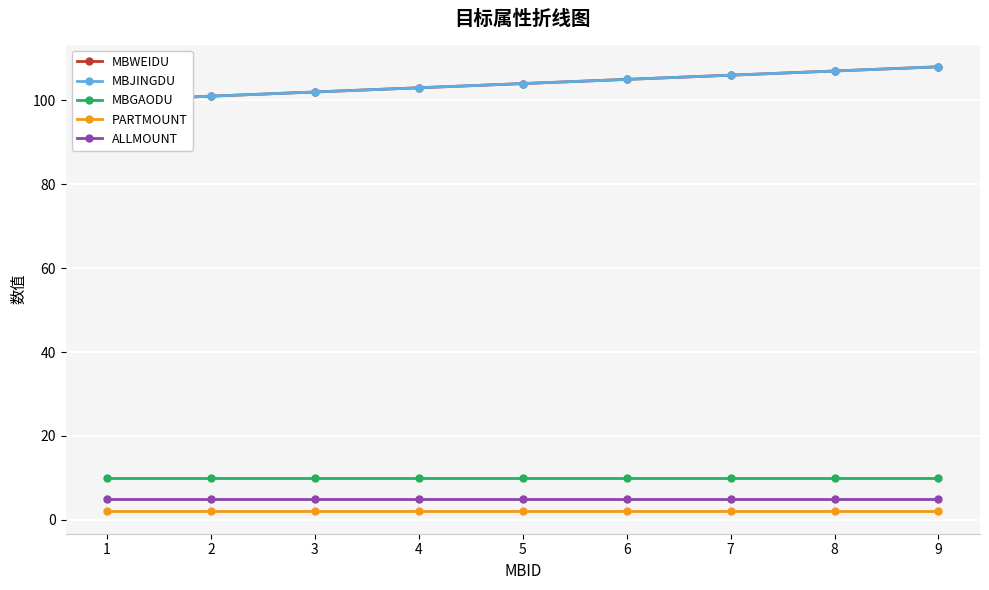

What is the lowest value of the MBJINGDU series?

100